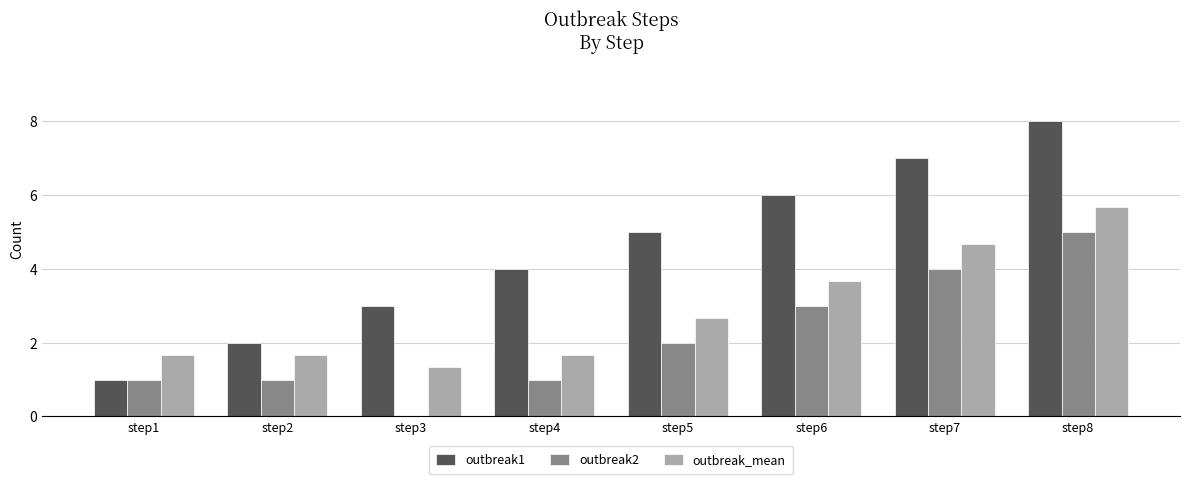

Read the outbreak2 value at step6.

3.0